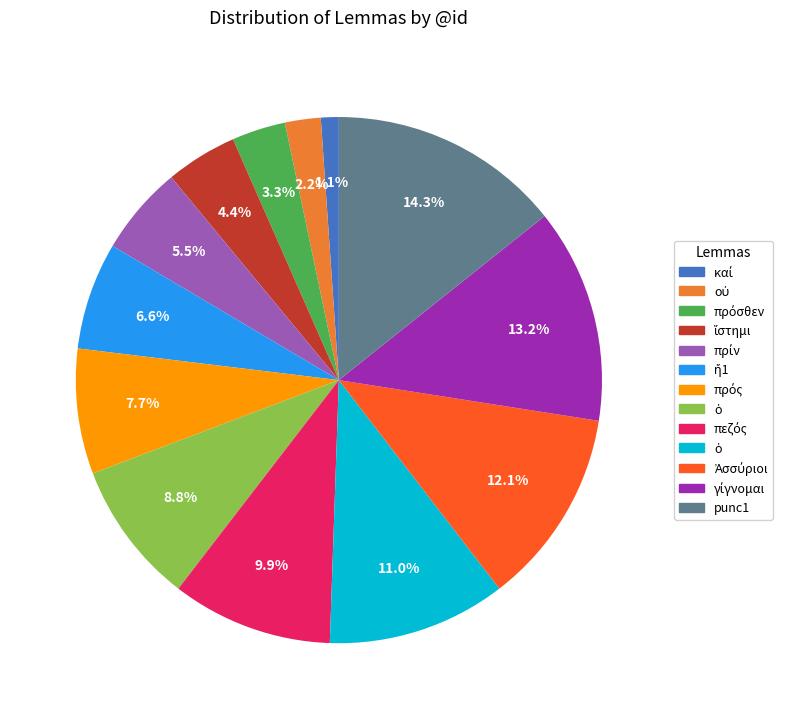

To the nearest percent, what is the average slice percentage?

8%